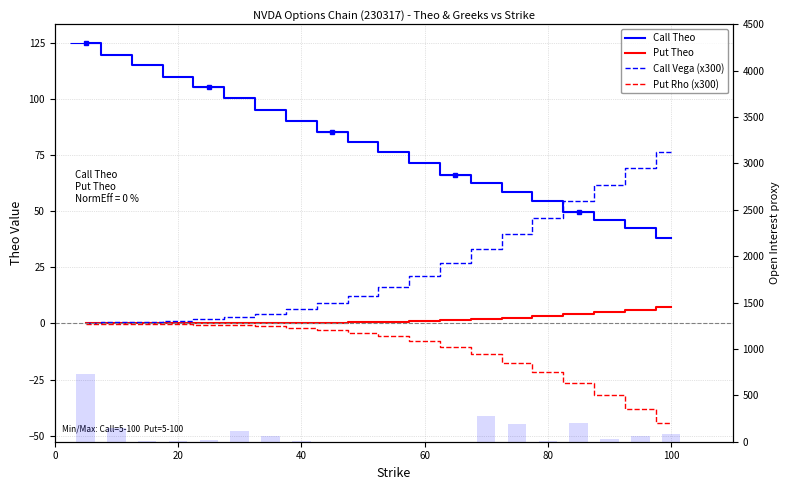

Which series has the largest range (max minus min)?

Call Theo